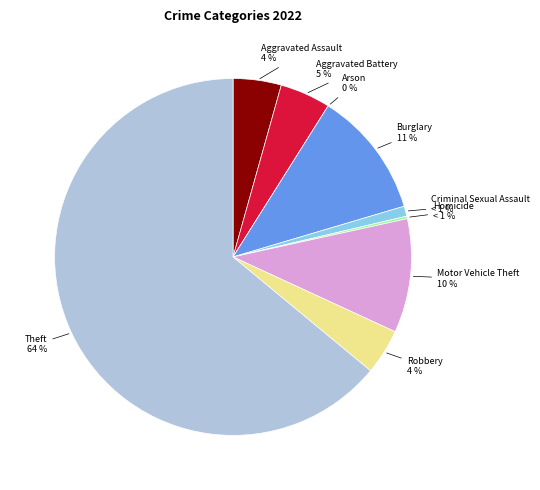

What is the largest slice in the pie chart?

Theft